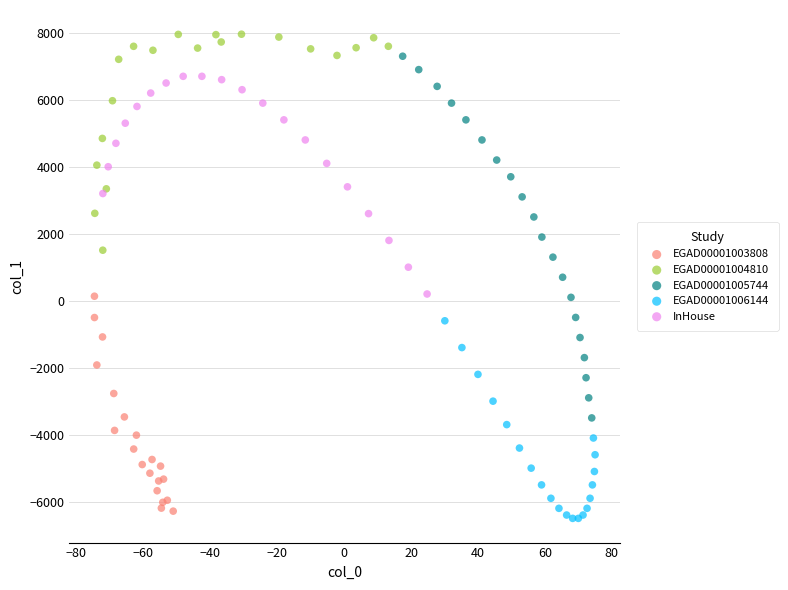

Which series reaches the maximum Y coordinate?

EGAD00001004810